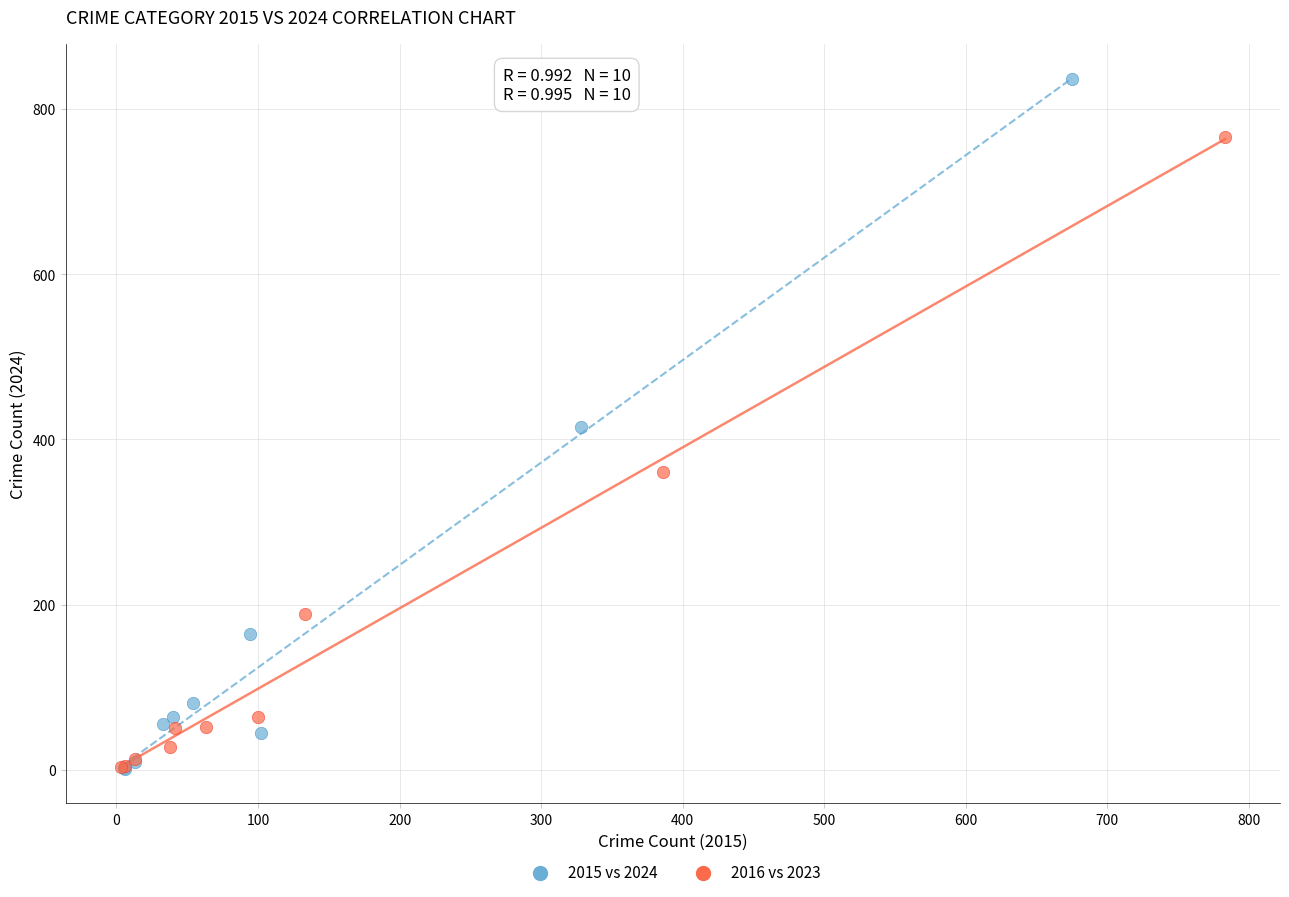

Which series has the widest spread of Y values?

2015 vs 2024